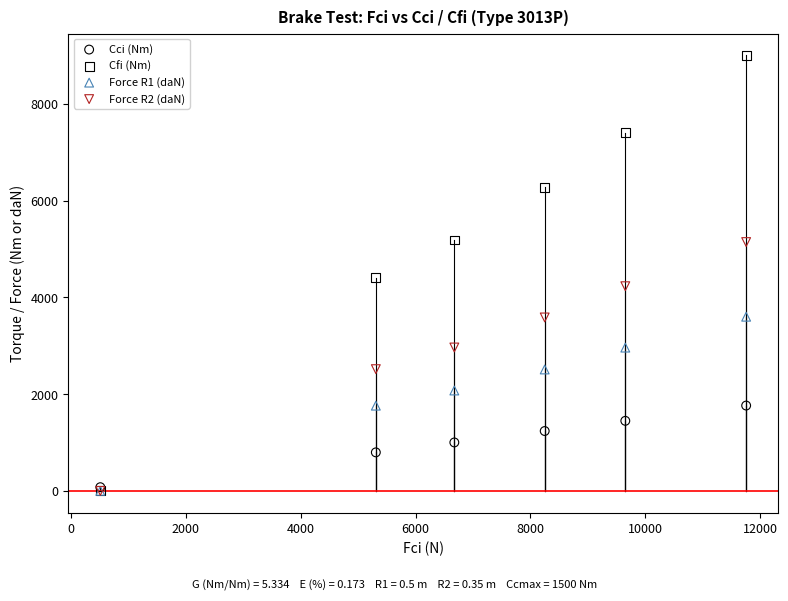

What are all the series names shown in the legend?

Cci (Nm), Cfi (Nm), Force R1 (daN), Force R2 (daN)